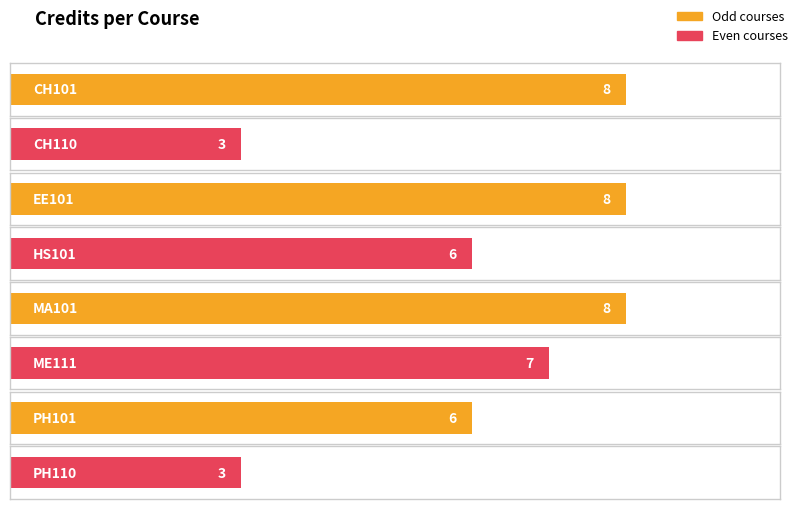

Count the number of values greater than 7.

3